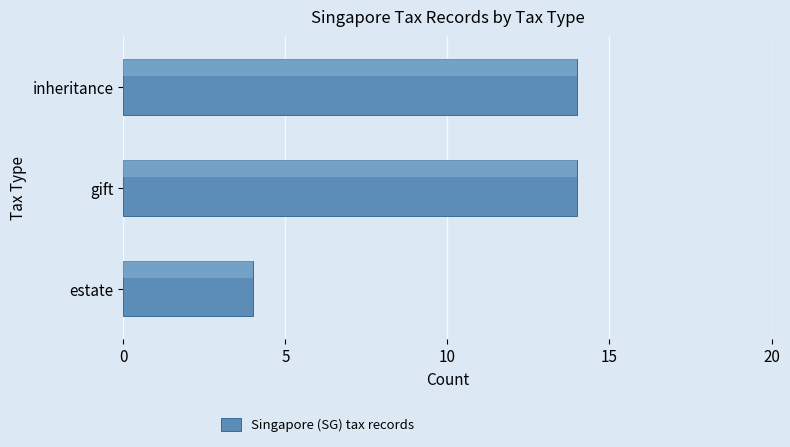

Reading left to right, list all the values displayed in this chart.

4	14	14